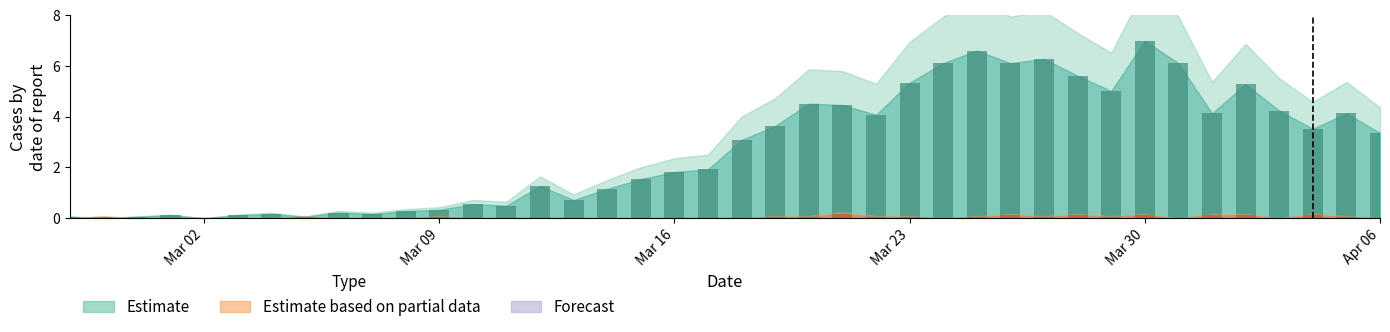

What position from the right is 2020-03-17?

21